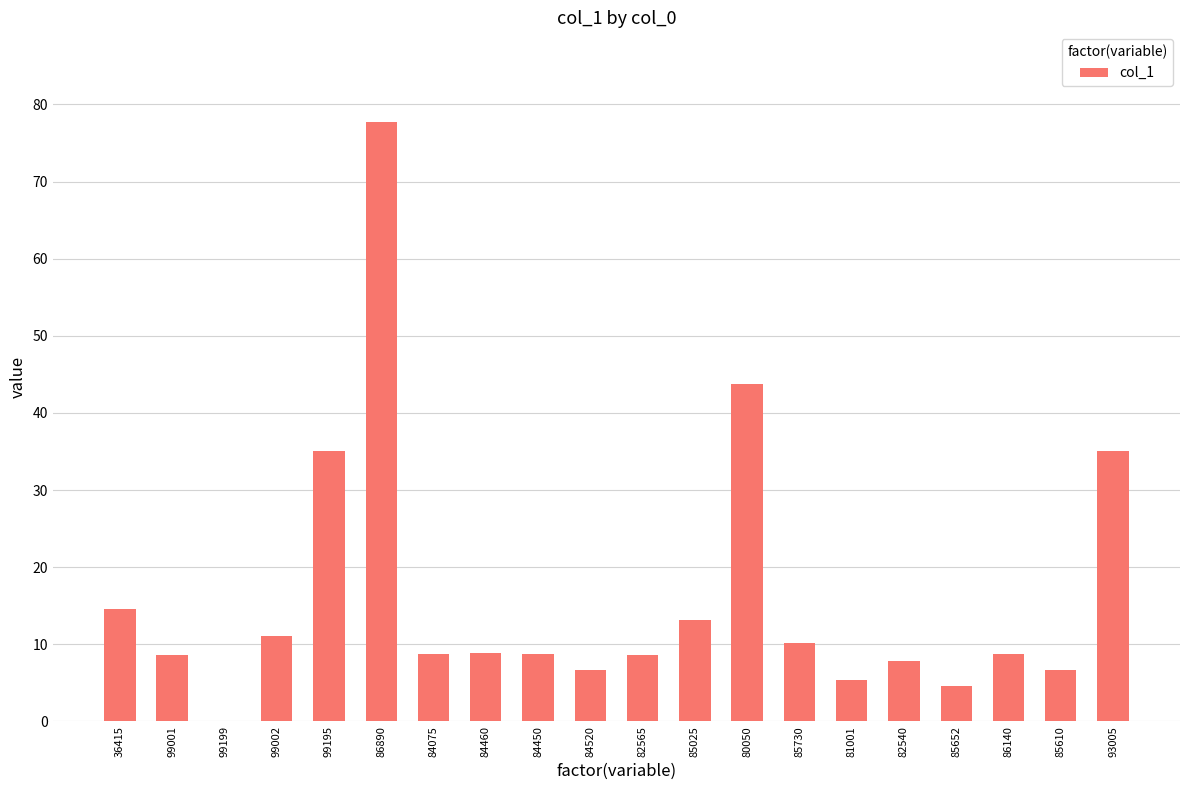

Between 99199 and 82565, which is larger?

82565